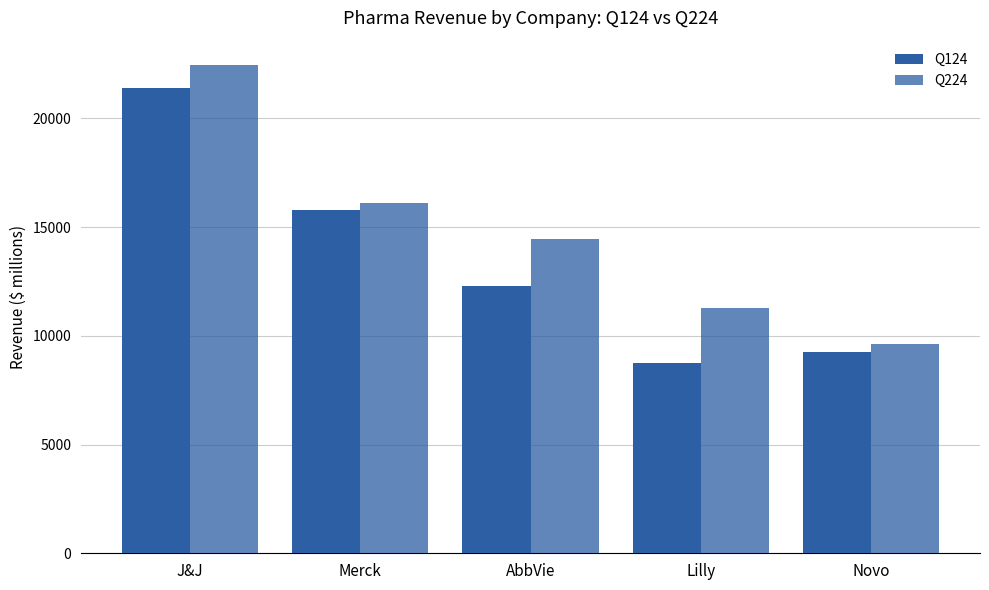

True or false: Q224 has a value of 16381.4 at Novo.

False